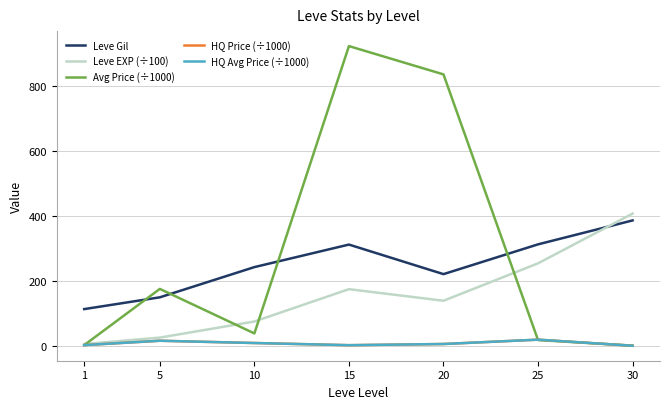

Does the chart display data point markers on the line(s)?

No